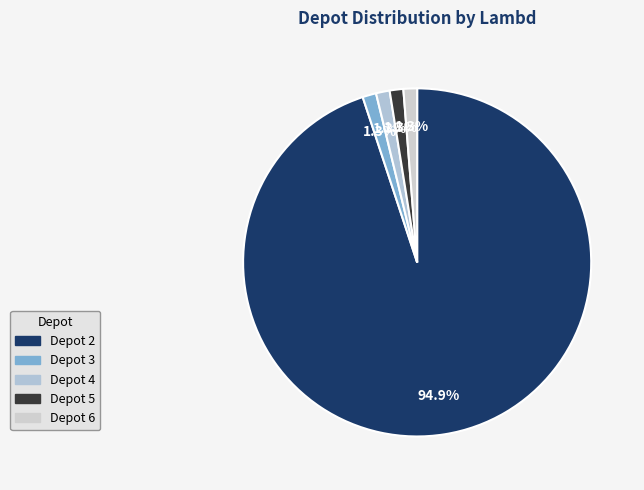

Which category has the biggest portion of the pie?

Depot 2